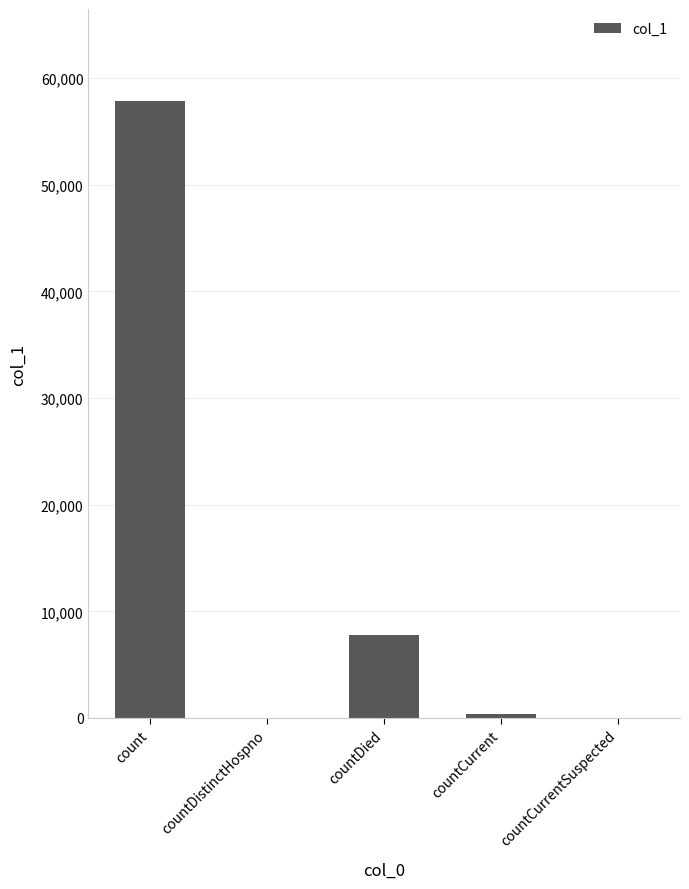

What is the maximum value shown in the chart?

57818